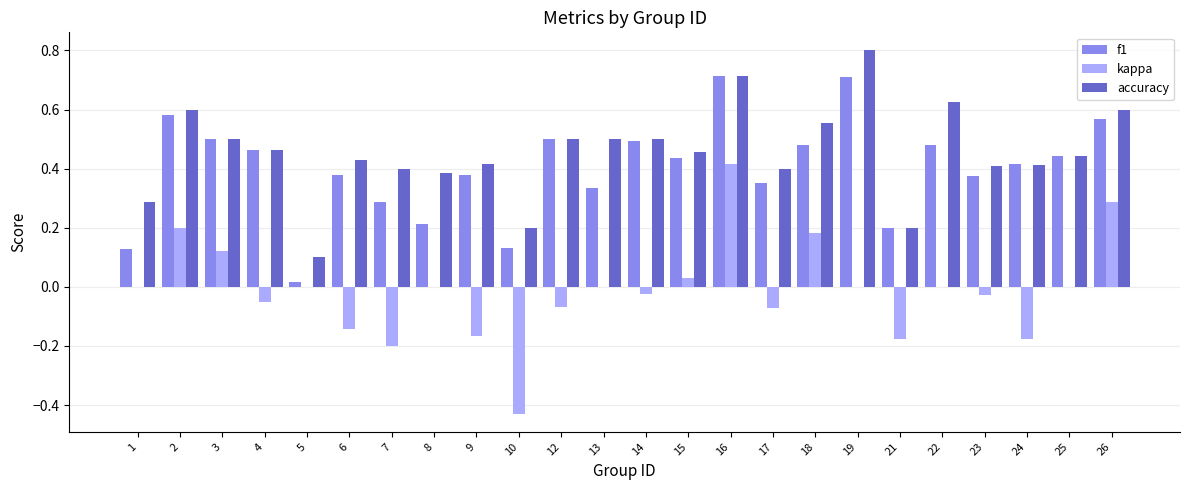

The f1 series shows 0.7 at 12. True or false?

False